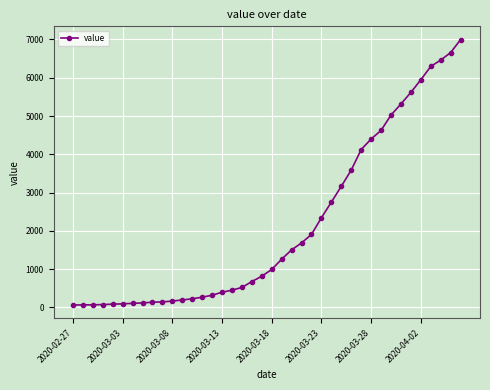

What is the maximum value shown in the chart?

6995